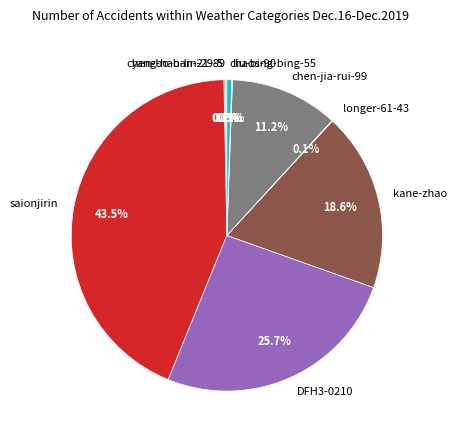

What is the largest slice in the pie chart?

saionjirin